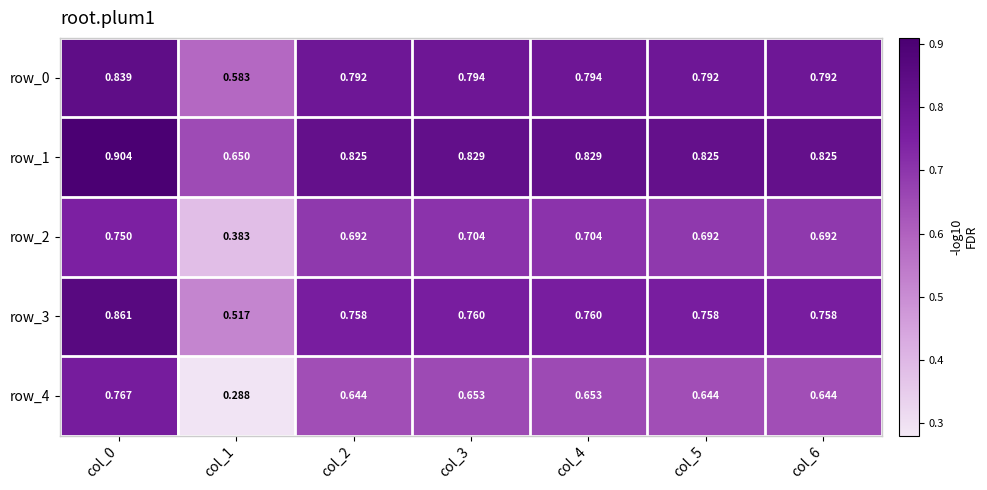

Count the row_3 values in the range 0 to 1.

7